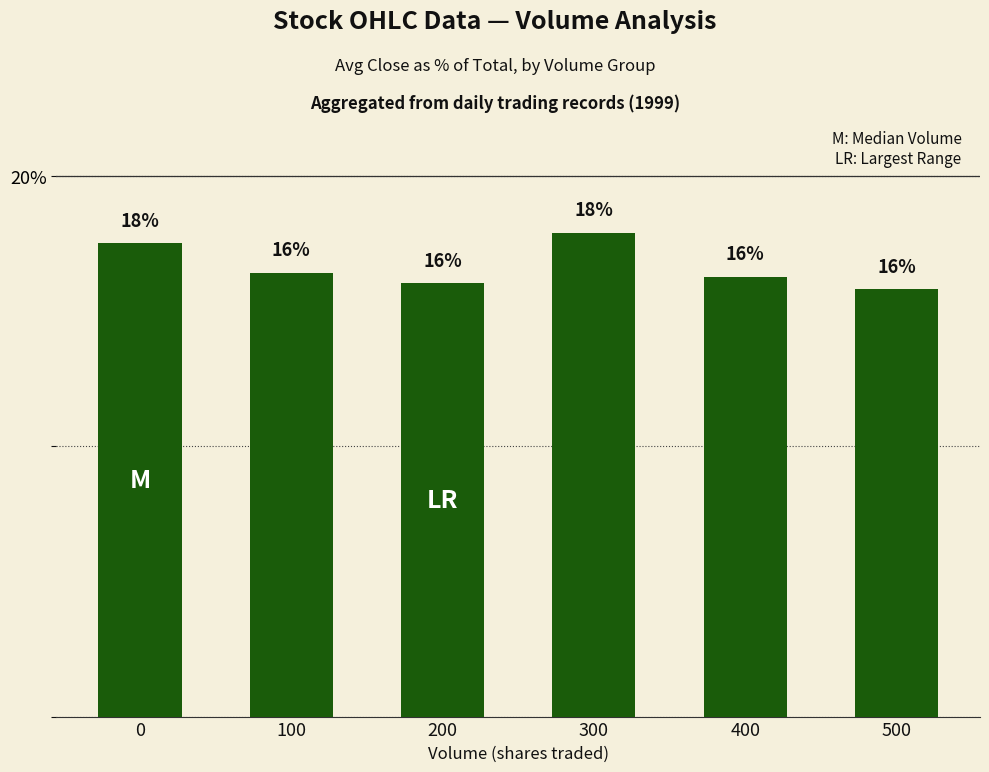

Count the number of values greater than 16.

5